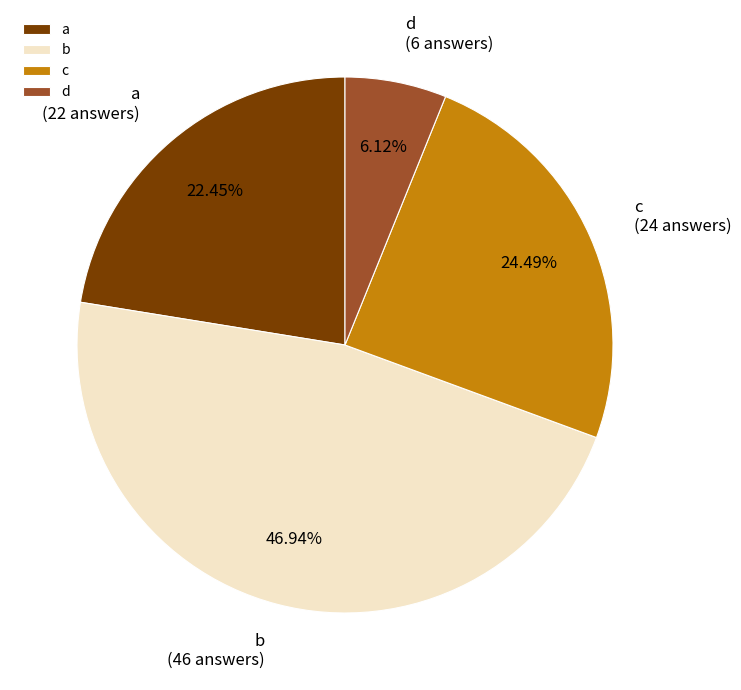

Rank the categories by value from lowest to highest.

d, a, c, b